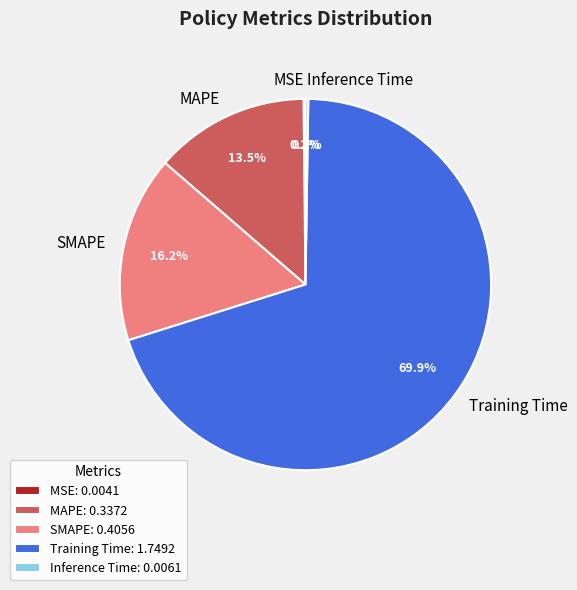

Is SMAPE the majority of the pie?

No